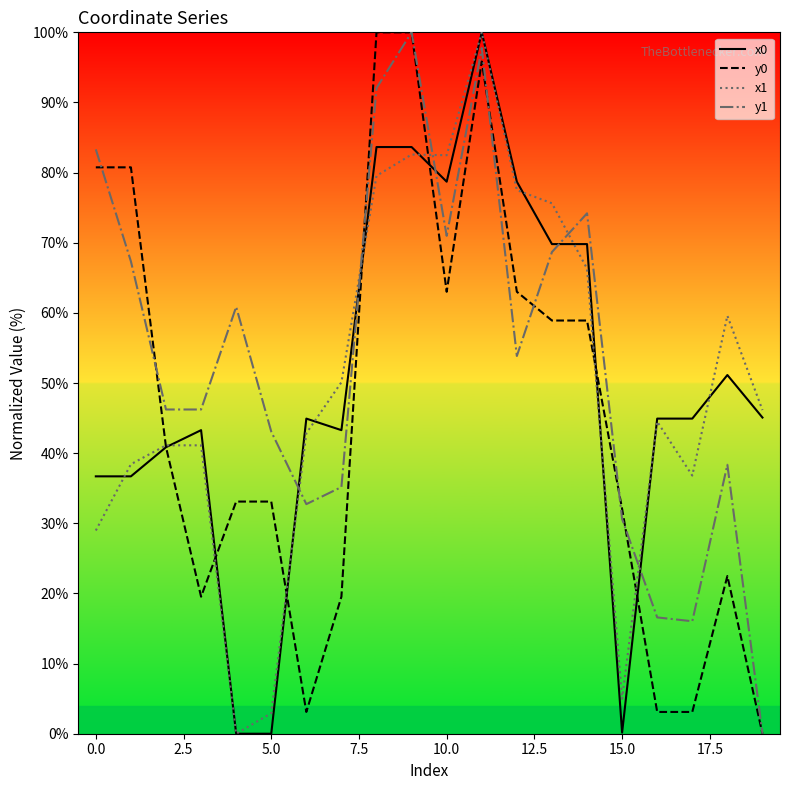

How many values in the y0 series are below 40?

10